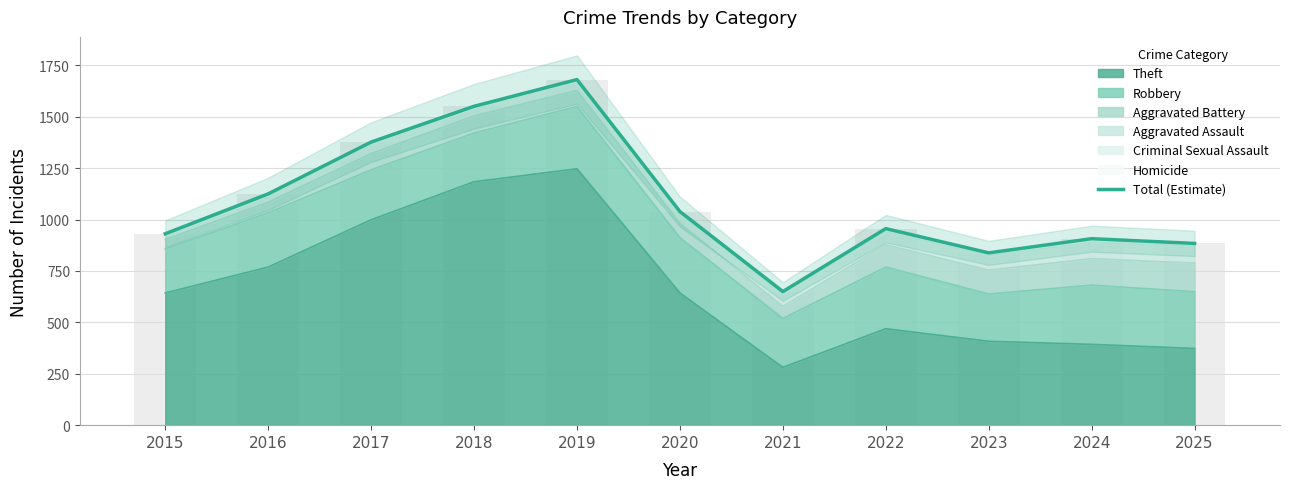

Where is the data nearest to the value 1165?

2016